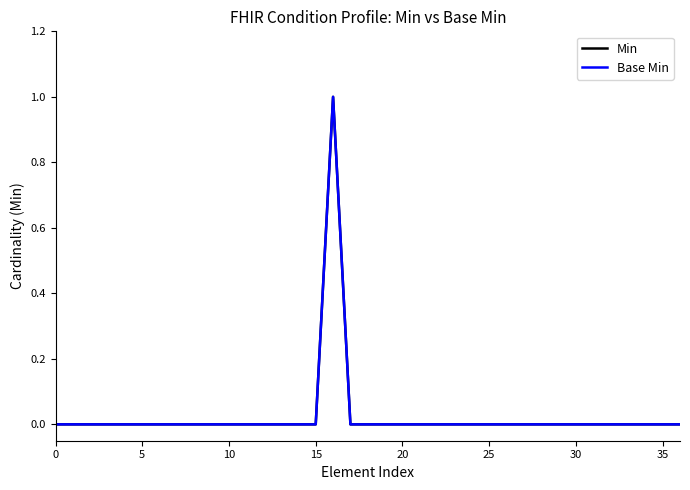

In Min, how many points are higher than both neighbors (excluding endpoints)?

1